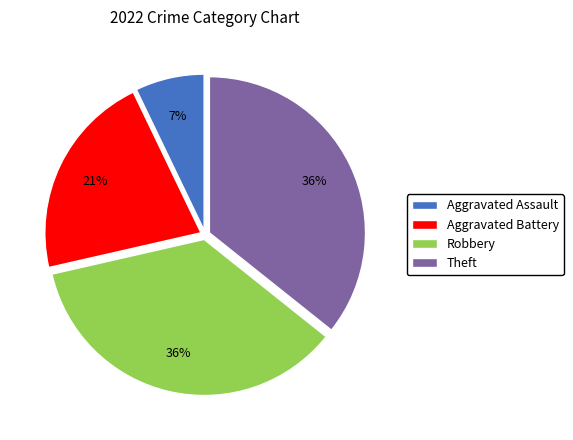

Between Aggravated Assault and Robbery, which is larger?

Robbery